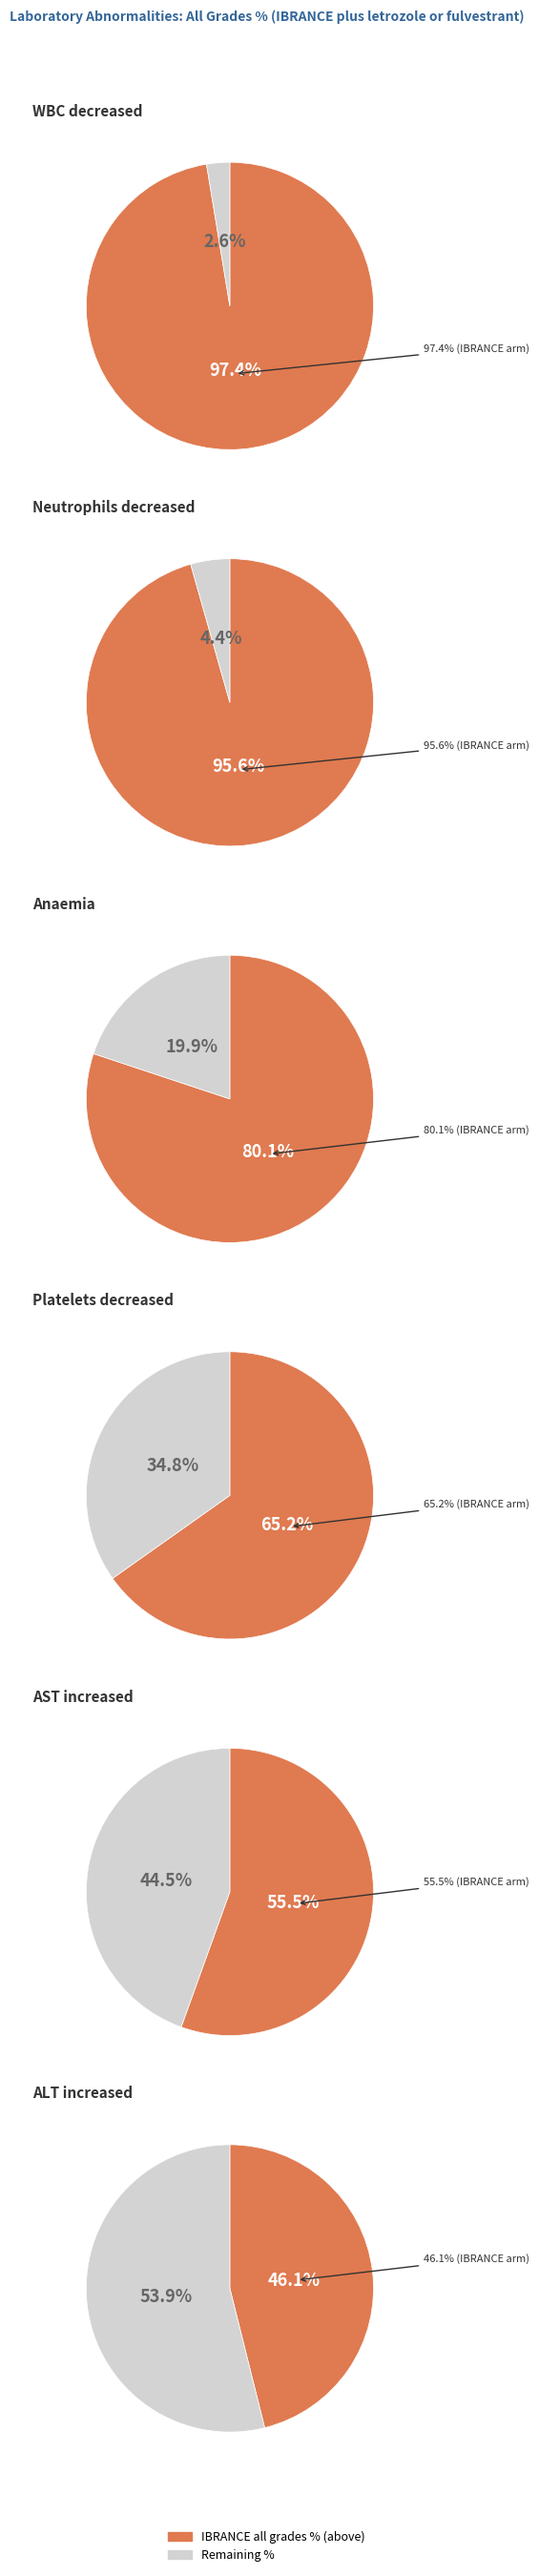

Does WBC decreased account for over 50% of the chart?

No